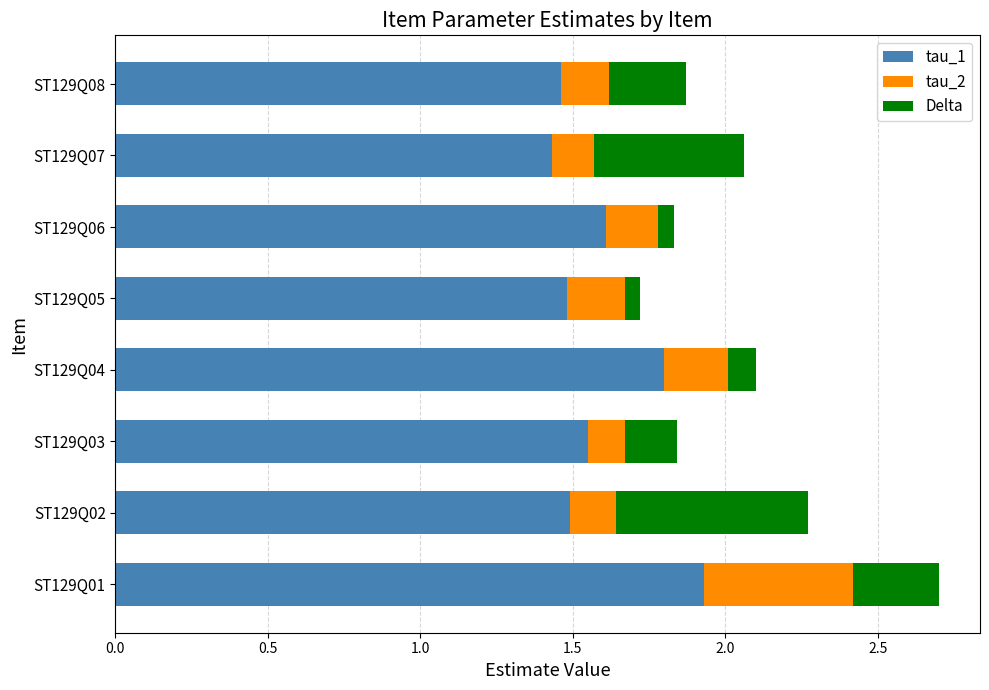

Is it true that tau_1 equals 1.5 at ST129Q05?

True